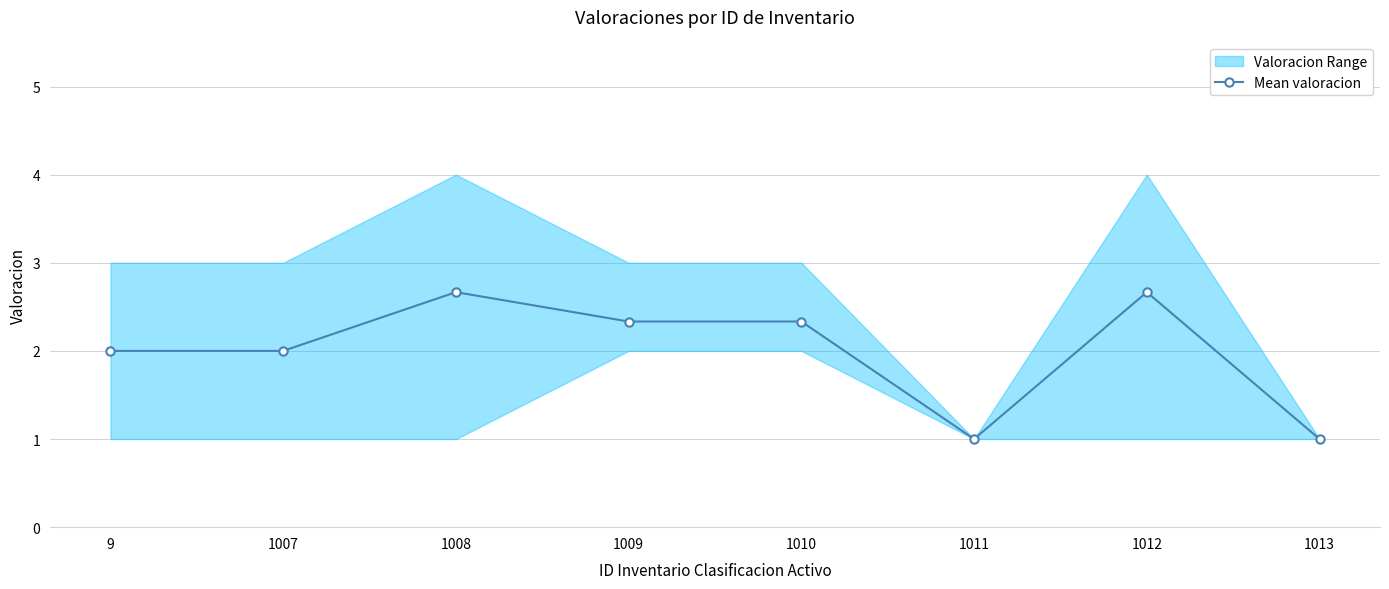

The value of Mean valoracion at 1010 is 2.3. True or false?

True